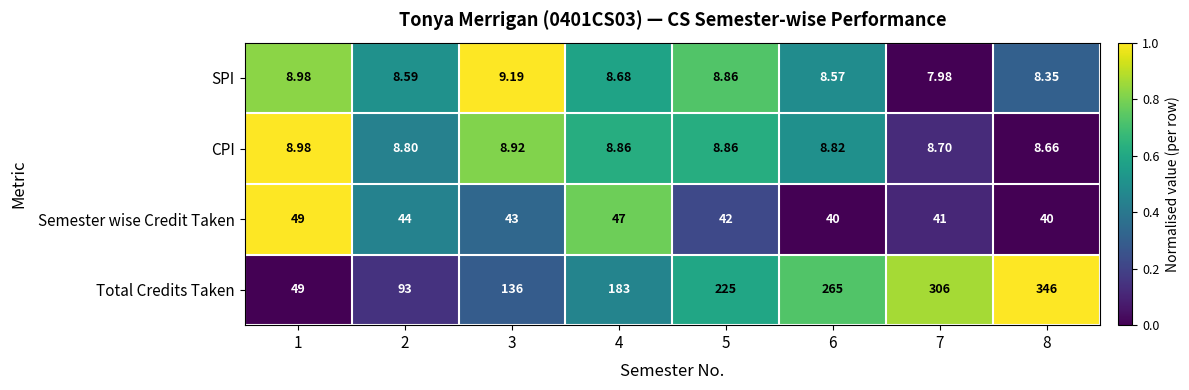

Between 3 and 4, which series saw the biggest shift?

Total Credits Taken